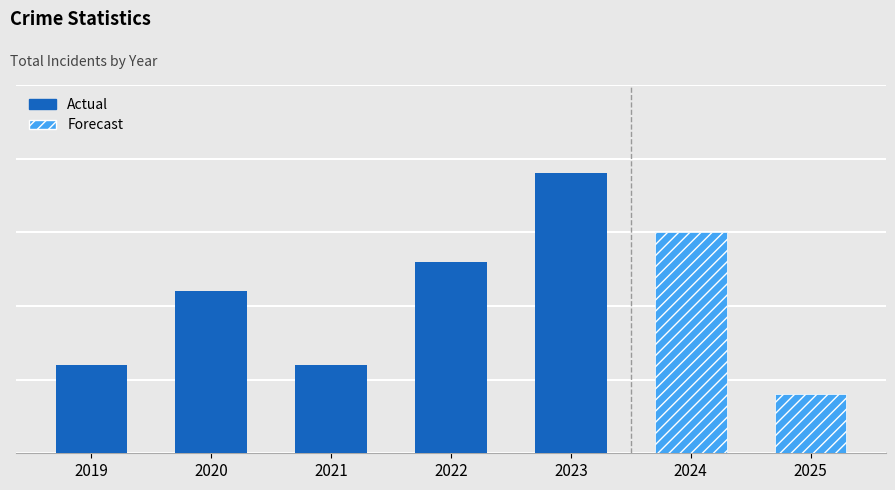

Rank the categories by value from highest to lowest.

2023, 2024, 2022, 2020, 2019, 2021, 2025